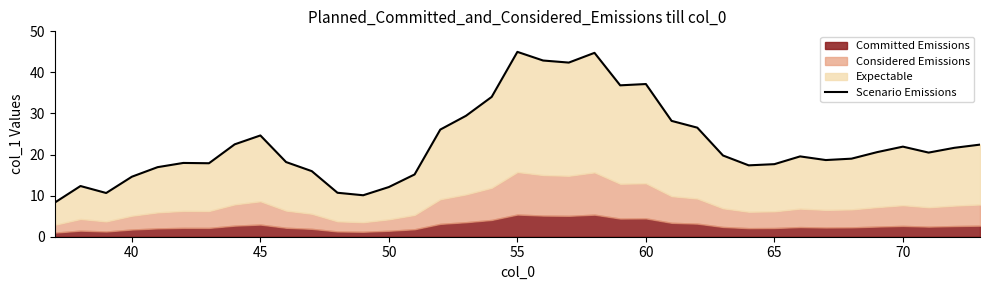

What is the average value?

22.7